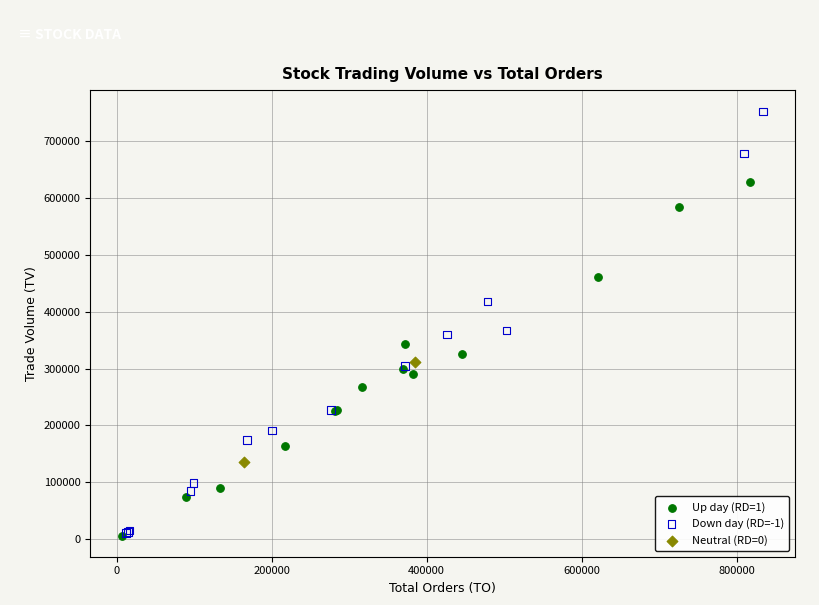

Which series has the largest Y range (max minus min)?

Down day (RD=-1)